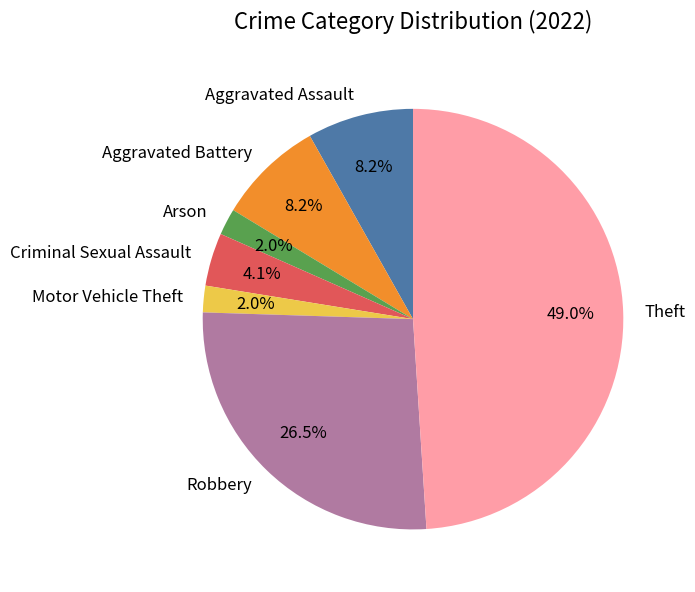

Count the number of slices in the pie.

7